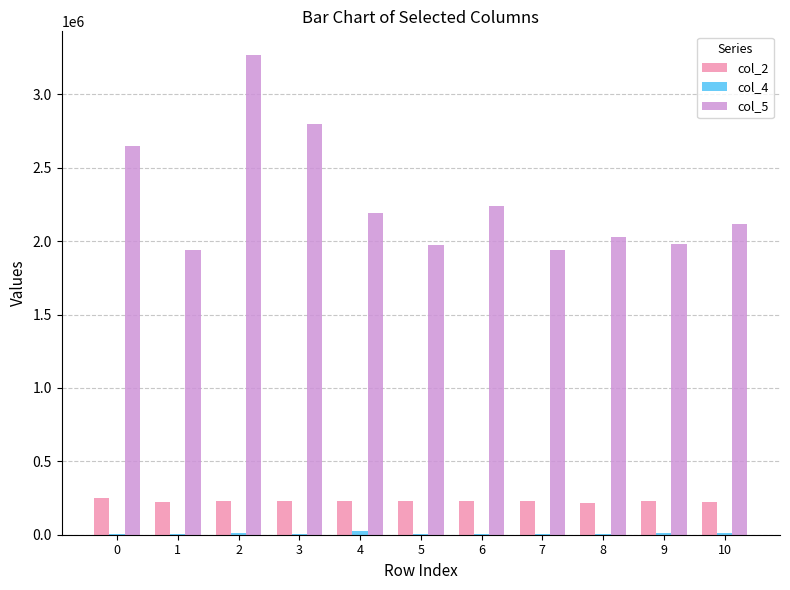

The value of col_5 at 4 is 3123755. True or false?

False